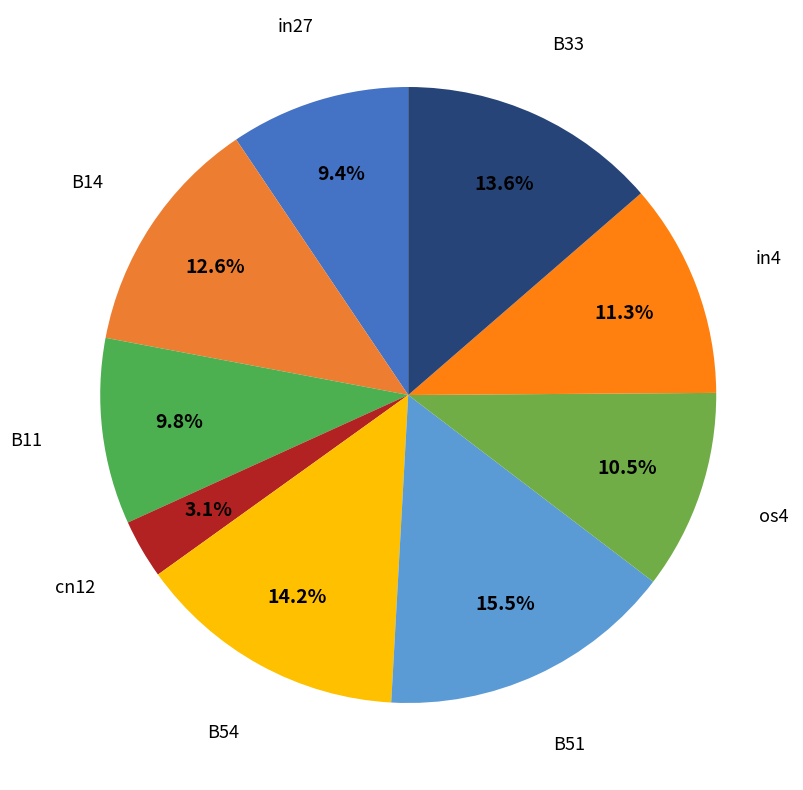

To the nearest percent, what percentage of the pie is B54?

14%